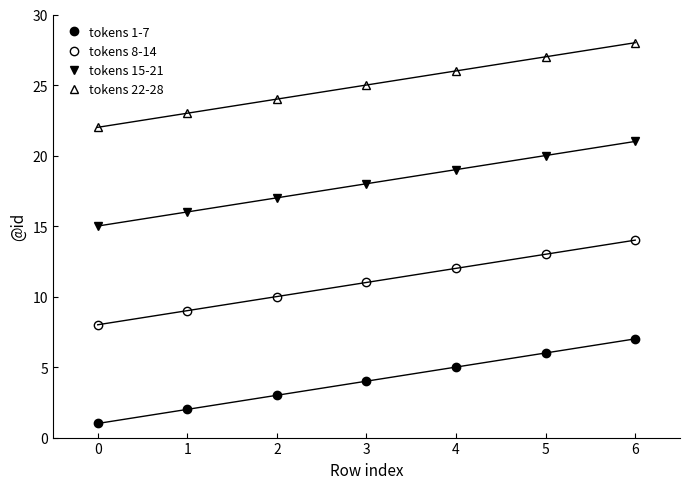

What is the minimum value shown in the chart?

1